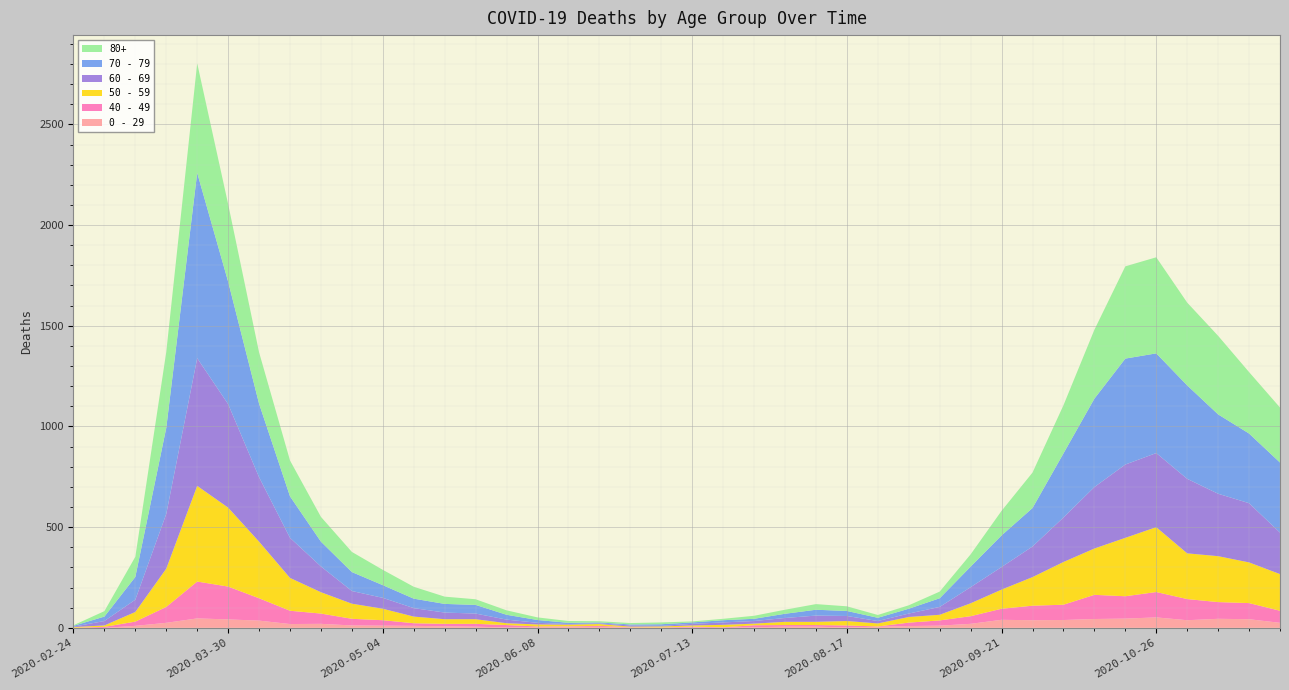

Reading right to left, what are all the values shown in this chart?

0 - 29: 25	43	45	38	52	46	44	39	38	40	20	11	9	5	2	6	6	3	1	2	1	2	5	6	4	2	6	8	10	11	12	20	19	36	42	47	25	10	0	1
40 - 49: 60	80	83	105	126	111	120	76	72	55	38	26	17	2	10	8	8	10	2	4	1	1	5	2	3	12	14	12	13	27	33	51	66	111	163	183	79	21	5	0
50 - 59: 182	202	228	227	322	290	230	212	142	95	64	28	28	15	22	16	16	8	12	6	5	3	9	8	10	9	23	23	33	57	75	106	163	281	392	475	190	48	7	3
60 - 69: 206	294	310	370	368	364	305	221	152	112	80	39	17	12	25	31	19	13	12	8	3	6	3	3	8	18	28	33	42	54	63	128	199	320	514	634	272	61	22	2
70 - 79: 348	346	394	464	495	526	439	318	191	157	102	43	24	16	25	29	21	11	11	7	8	5	5	6	14	24	43	43	47	63	94	123	206	365	608	920	427	113	22	4
80+: 273	305	390	411	477	458	342	239	176	122	61	33	17	14	23	28	20	15	7	5	9	7	6	9	13	22	28	36	59	76	100	123	178	255	385	544	377	100	27	3